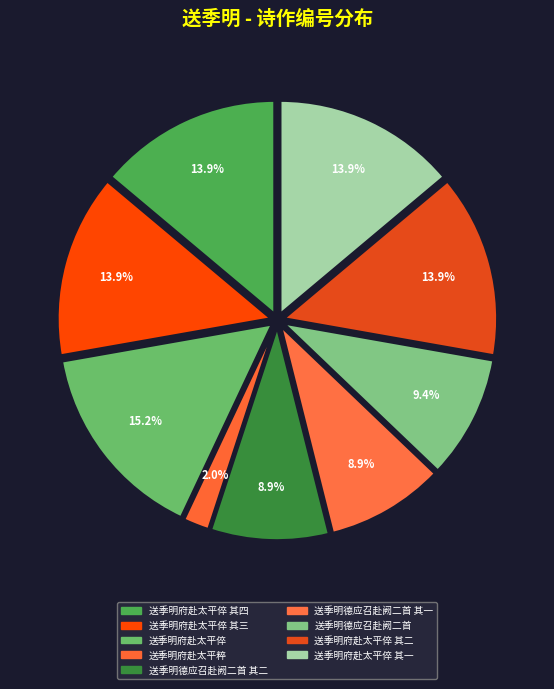

What is the largest slice in the pie chart?

送季明府赴太平倅